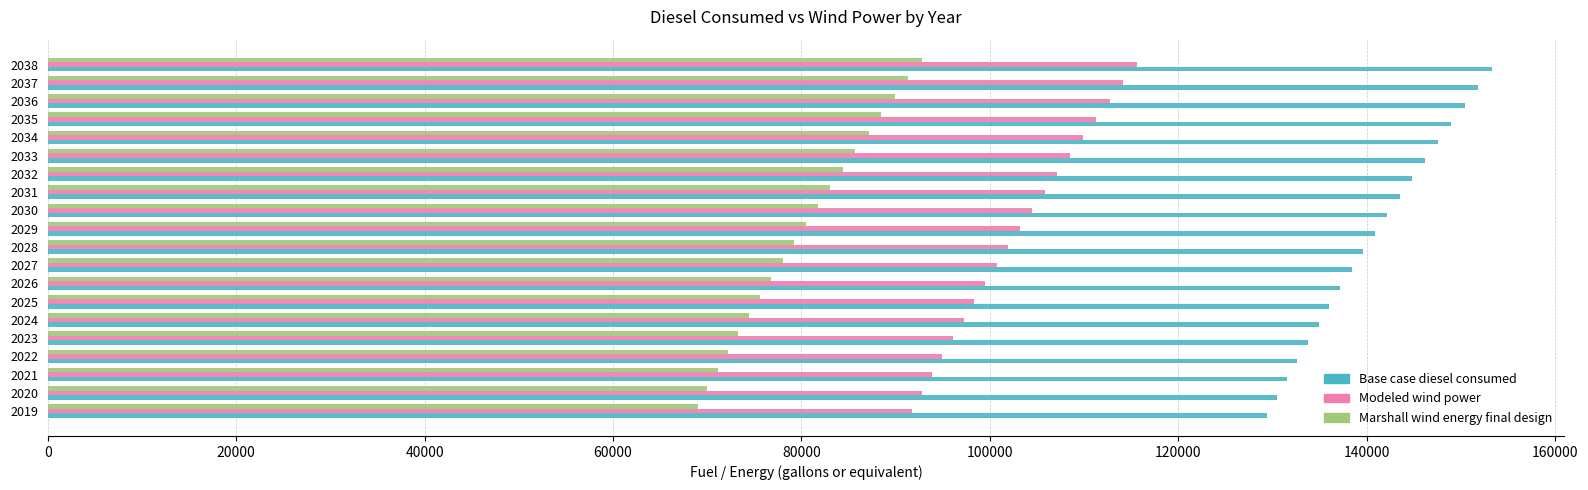

What is the maximum value shown in the chart?

153284.0